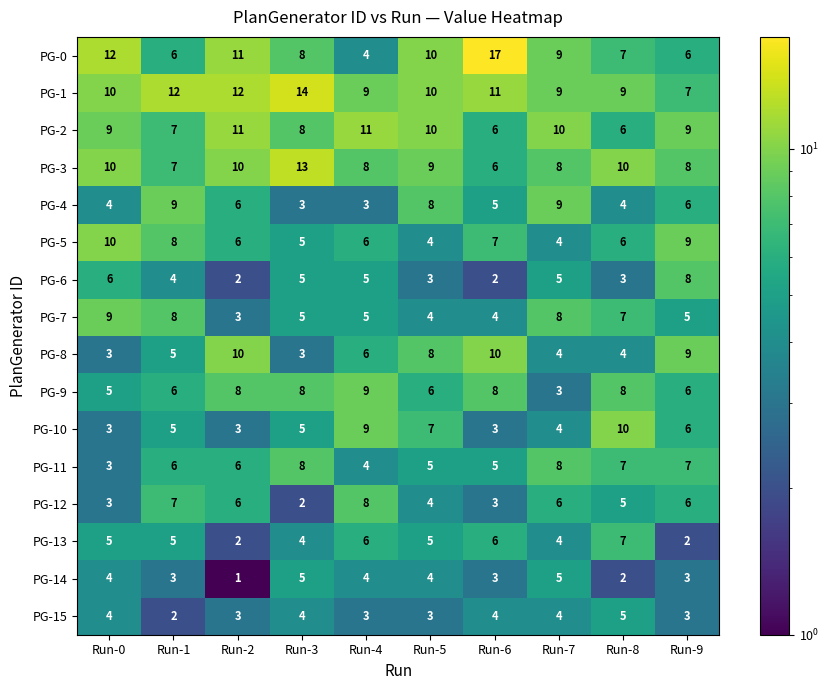

What is the difference between the maximum and minimum values in the PG-6 series?

6